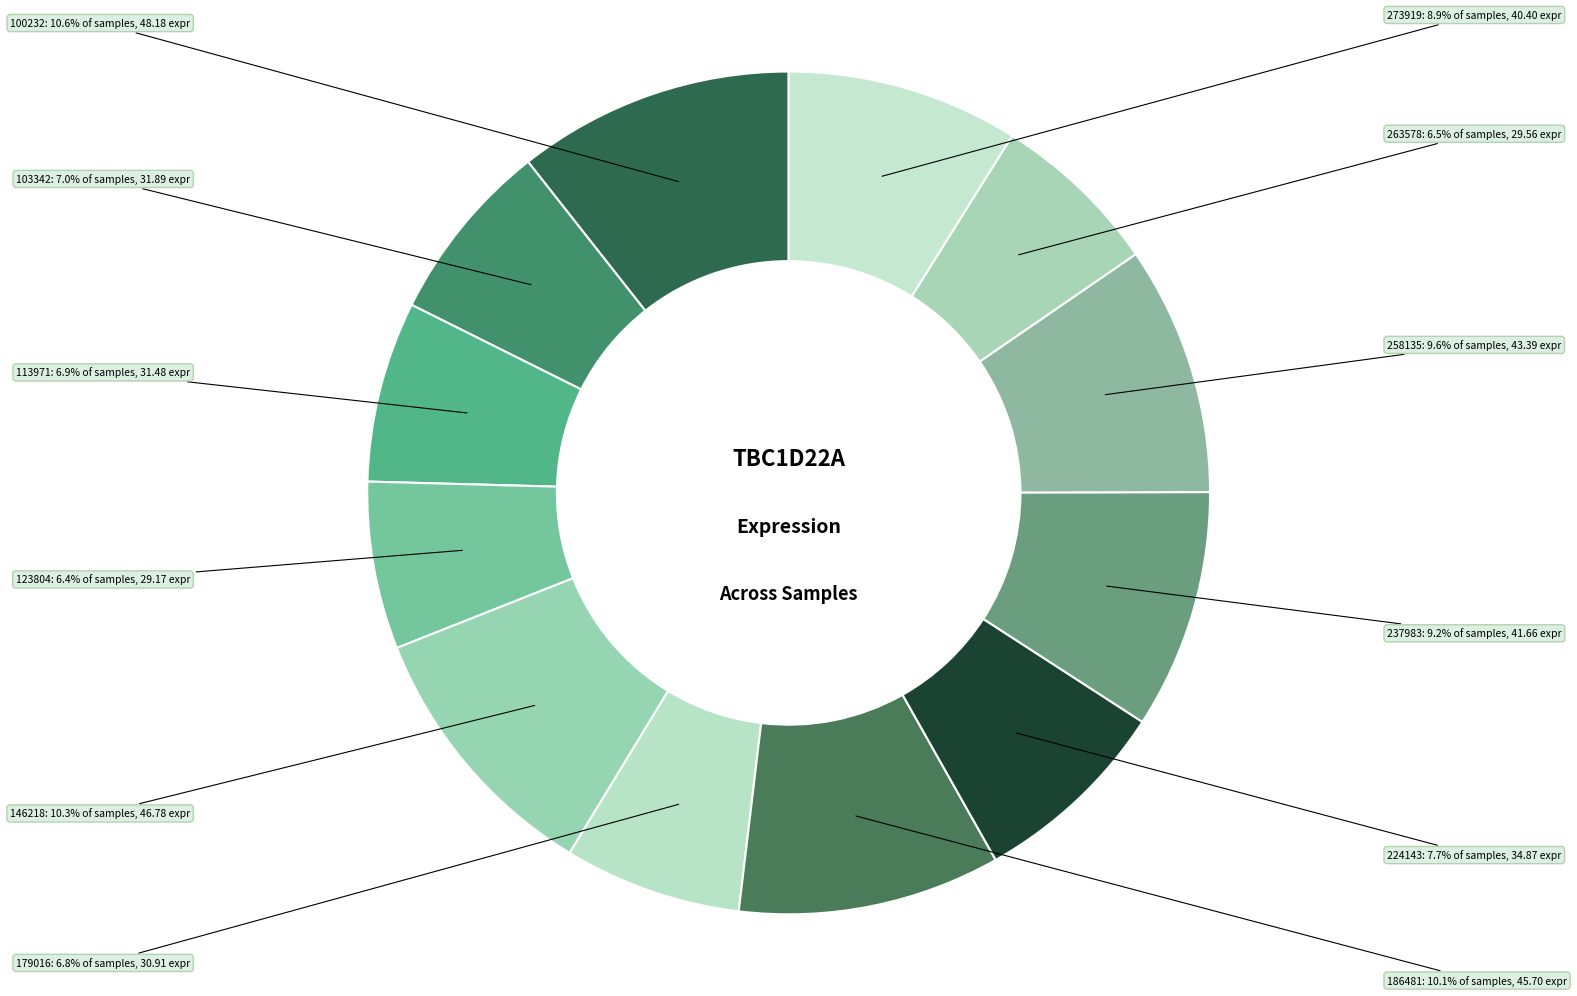

The 186481 slice represents 10% of the pie. True or false?

True